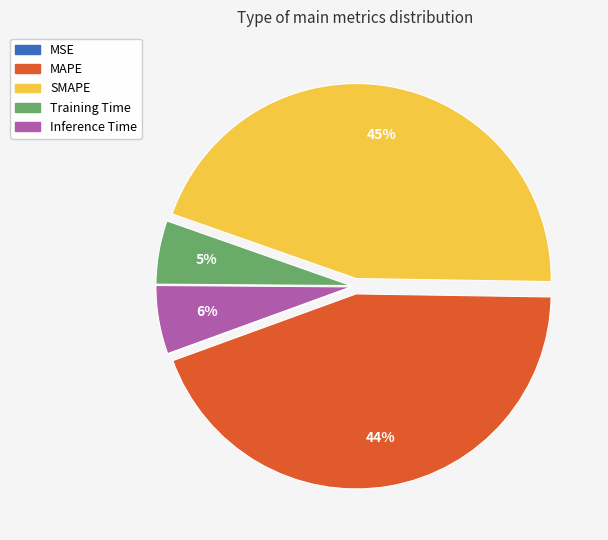

To the nearest percent, what is the difference between the largest and smallest slice percentages?

45%